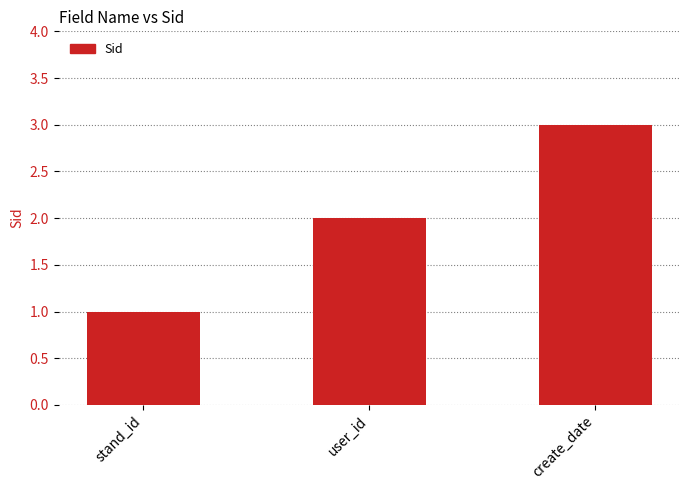

Count the values in the range 1 to 3.

3